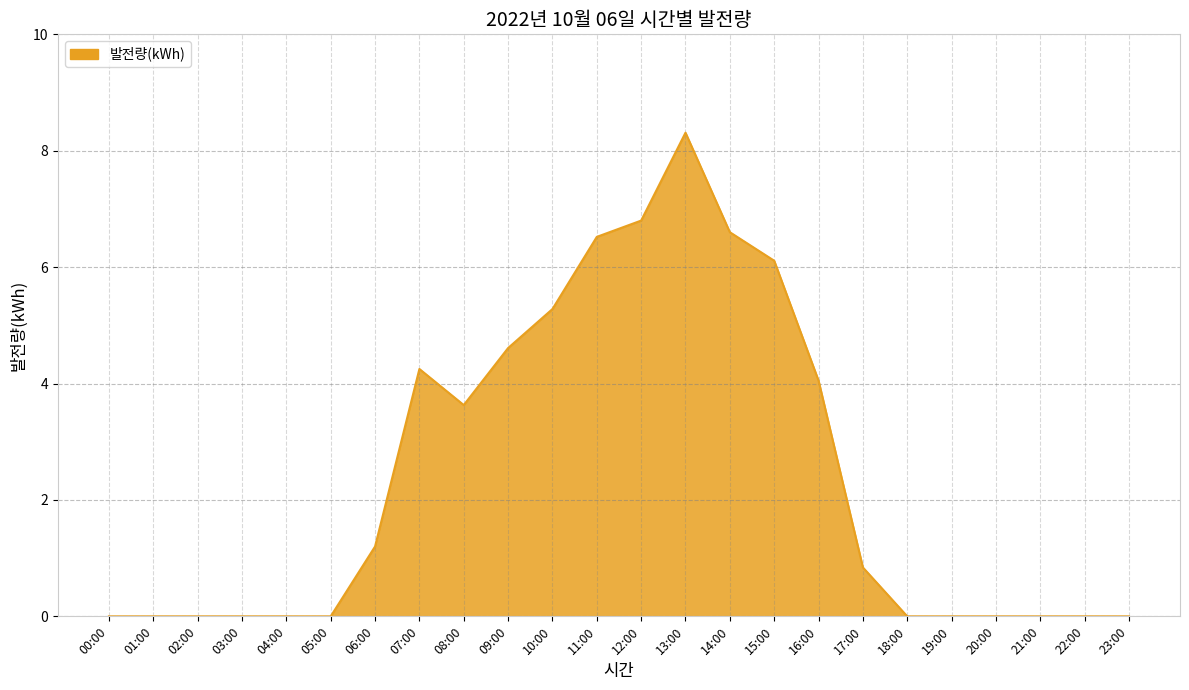

Which category has the highest value across all series?

13:00